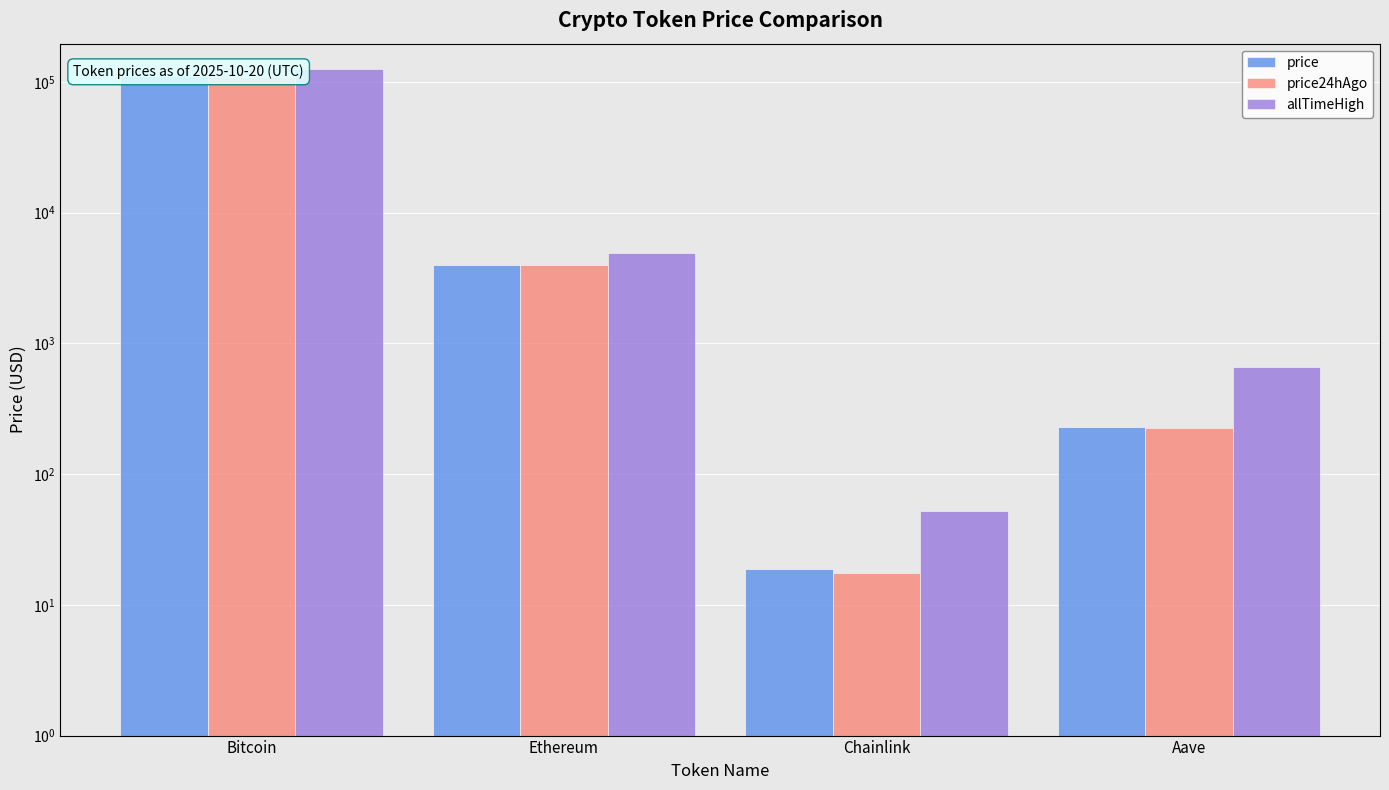

Between Aave and Bitcoin, which is larger?

Bitcoin